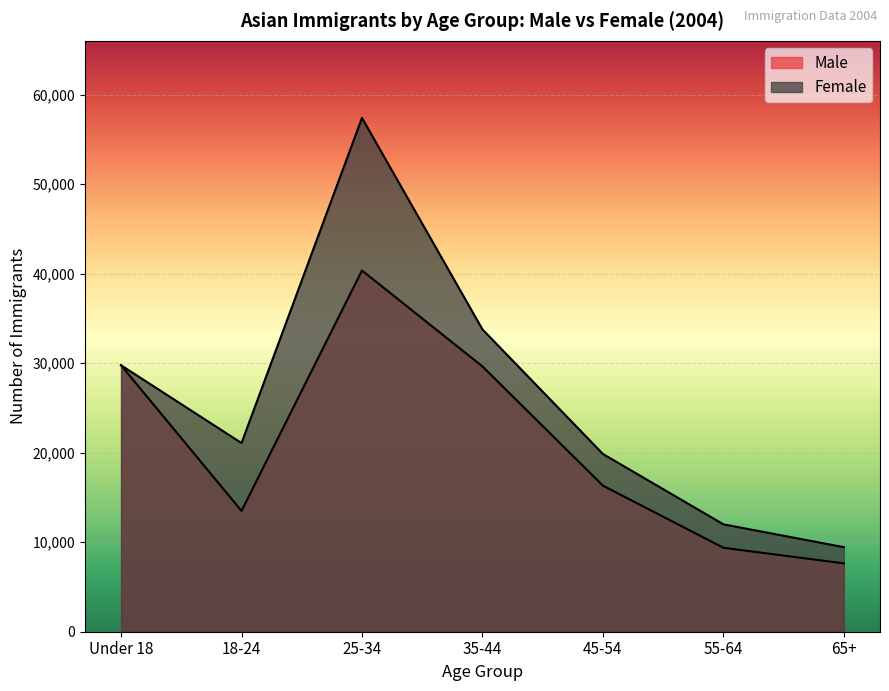

How many lines are shown in the chart?

2